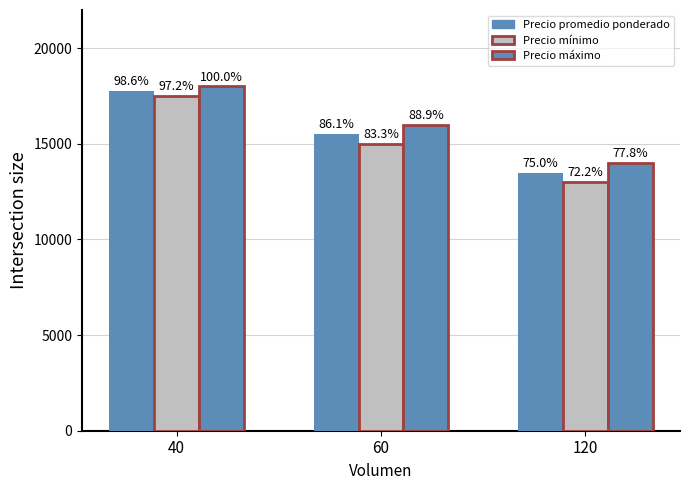

Between 120 and 40, which is larger?

40